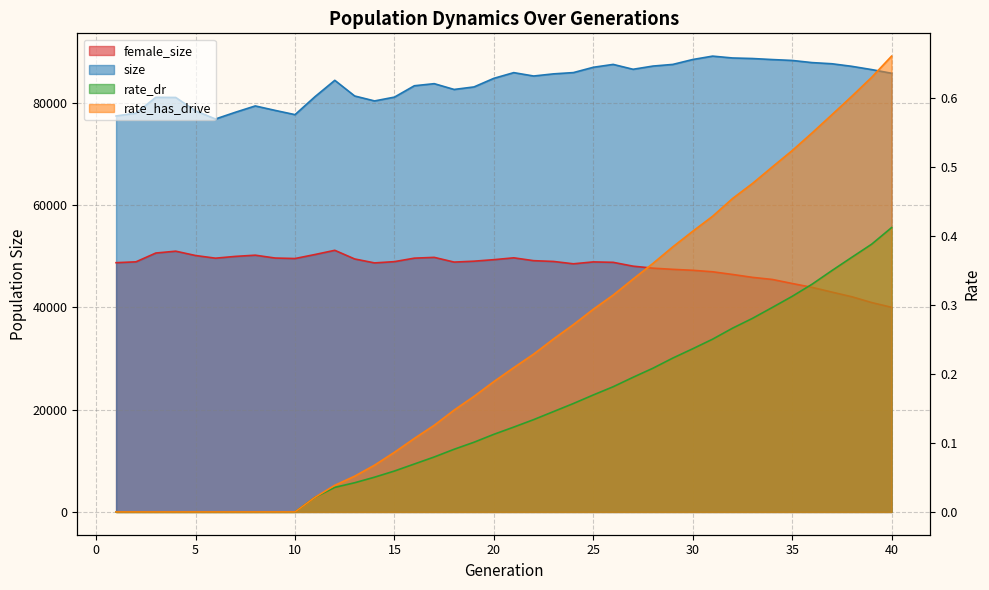

What is the sum of all rate_dr values?

5.7